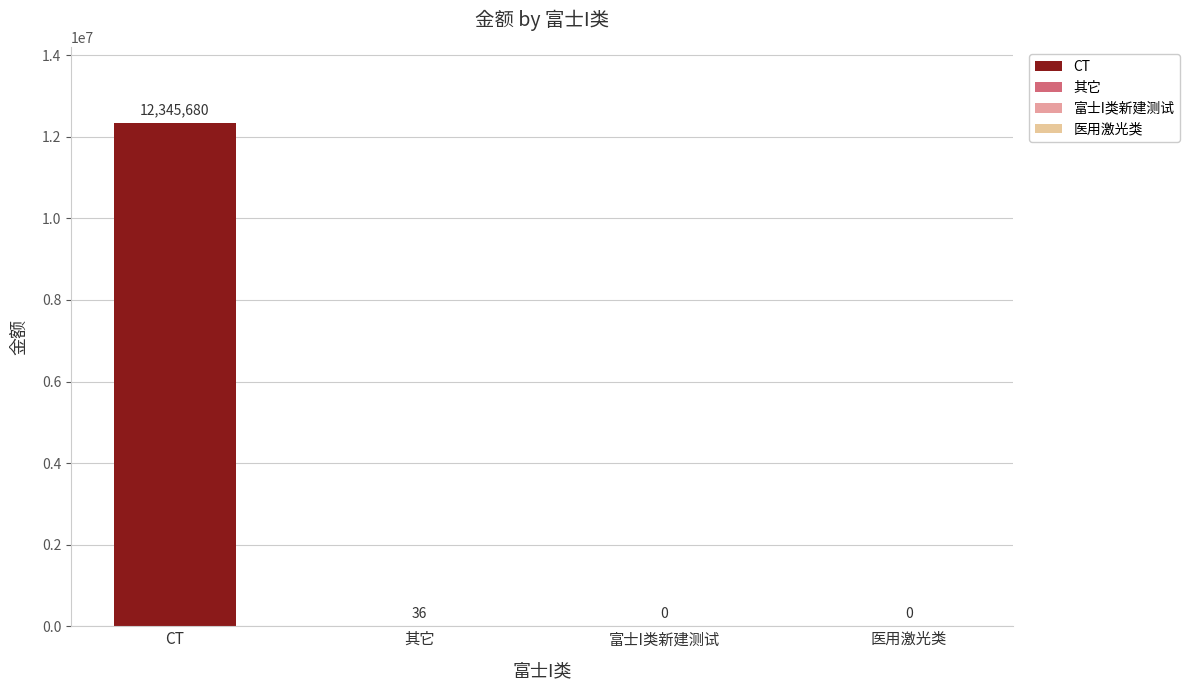

Are the bars horizontal?

No